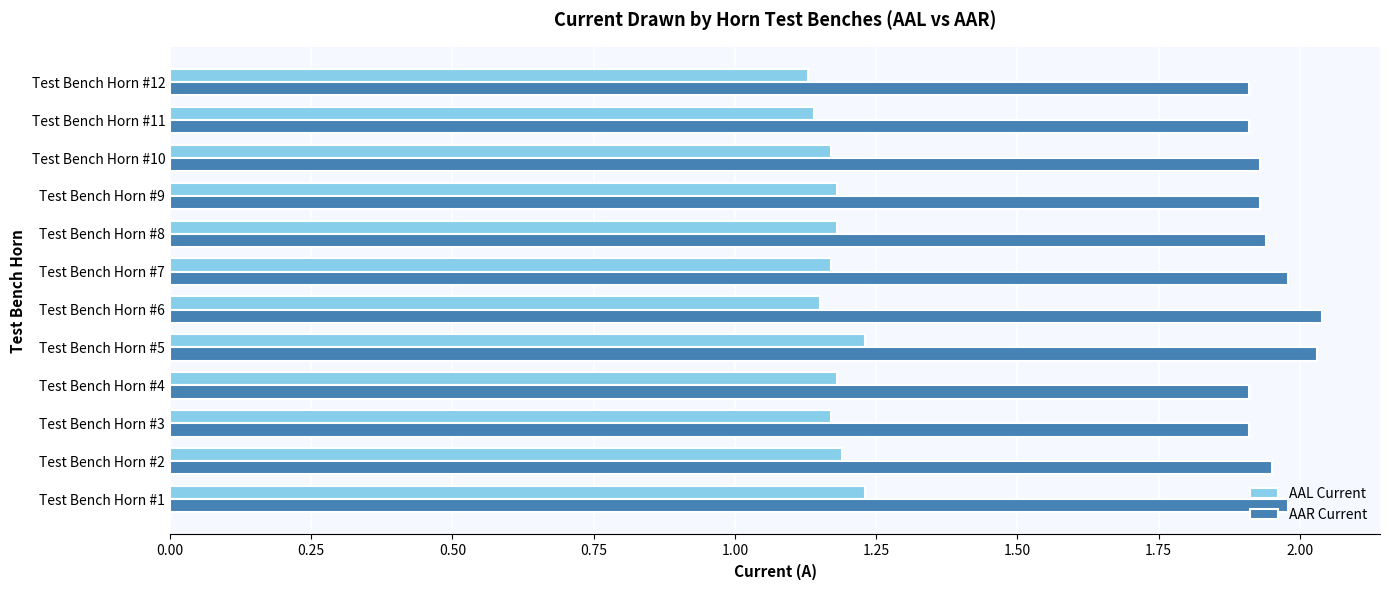

Which series has the largest total across all categories?

AAR Current